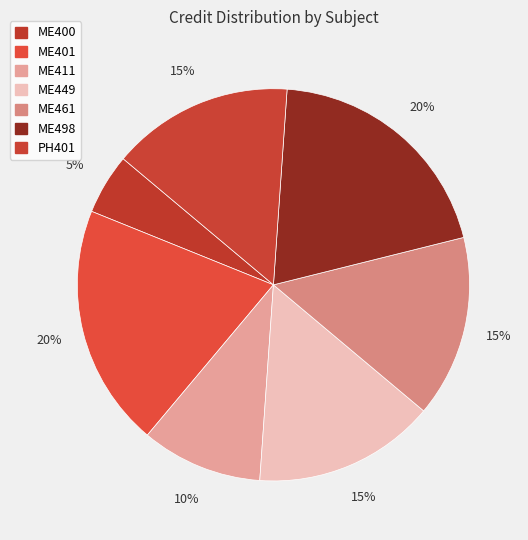

What is the total percentage of ME498 and ME461?

35.0%